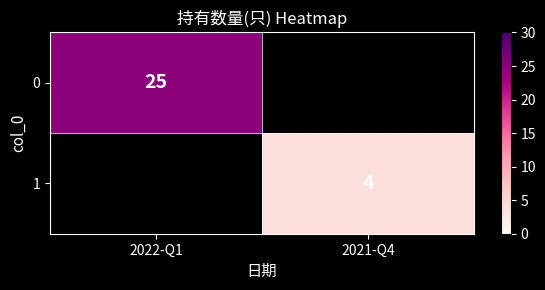

True or false: 1 has a value of 5 at 2021-Q4.

False